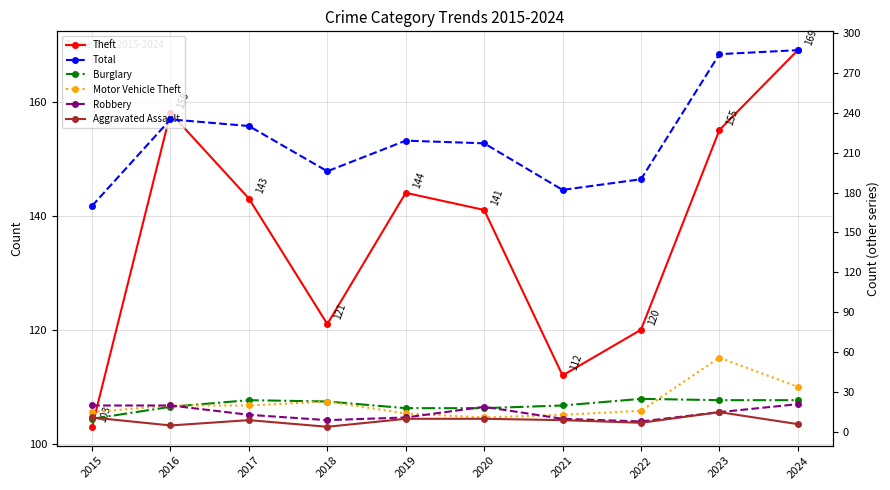

Reading left to right, transcribe all the data shown in this chart.

Theft: 103	158	143	121	144	141	112	120	155	169
Total: 170	235	230	196	219	217	182	190	284	287
Burglary: 10	19	24	23	18	18	20	25	24	24
Motor Vehicle Theft: 15	20	20	23	14	11	13	16	56	34
Robbery: 20	20	13	9	11	19	10	8	15	21
Aggravated Assault: 11	5	9	4	10	10	9	7	15	6